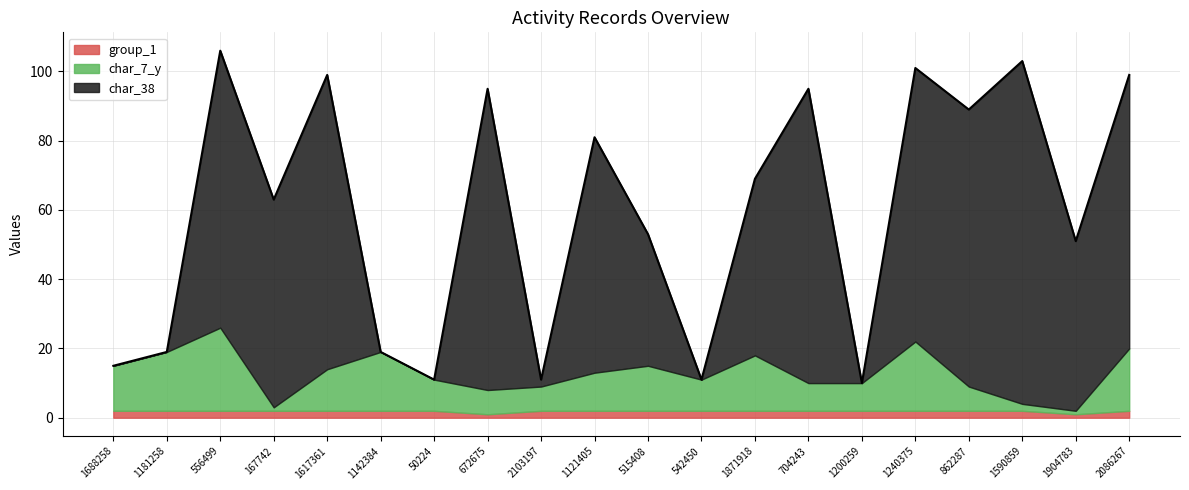

How many times do group_1 and char_38 cross each other?

7